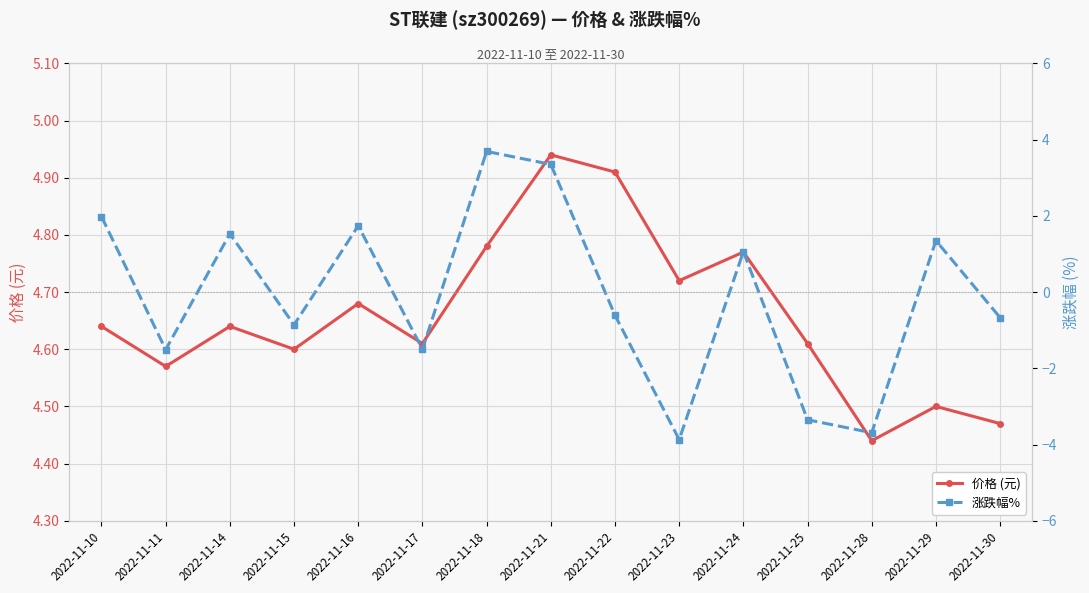

What are all the series names shown in the legend?

价格 (元), 涨跌幅%